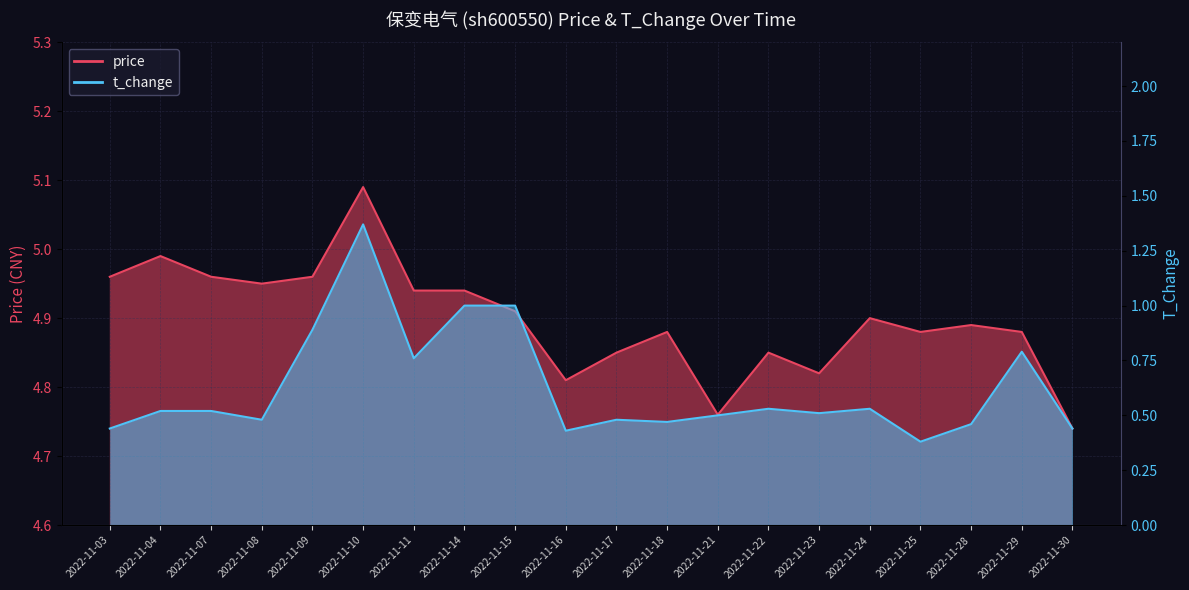

True or false: price and t_change cross at least once.

False